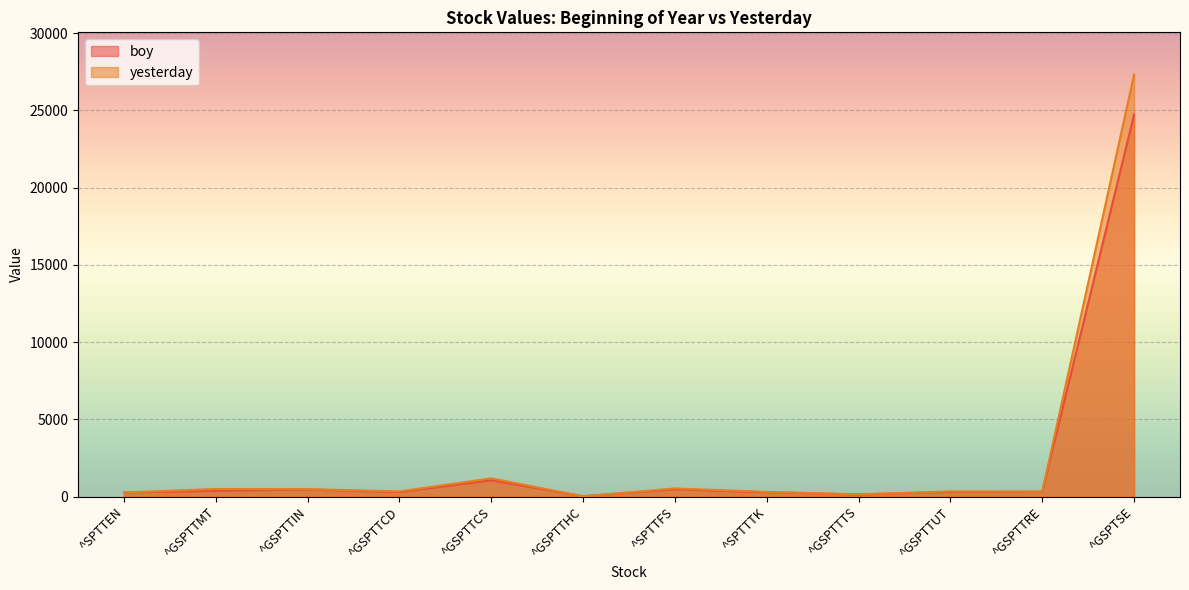

Where is boy nearest to the value 12376?

^GSPTTCS